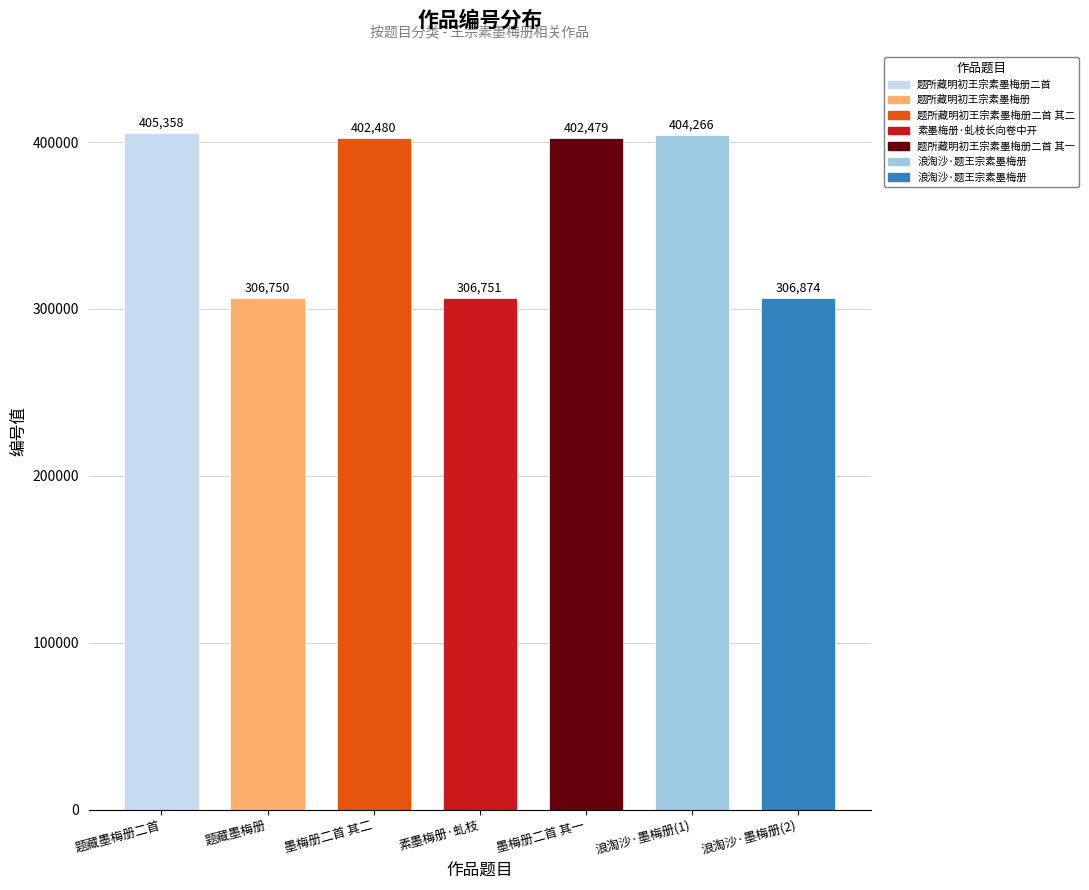

What is the minimum value shown in the chart?

306750